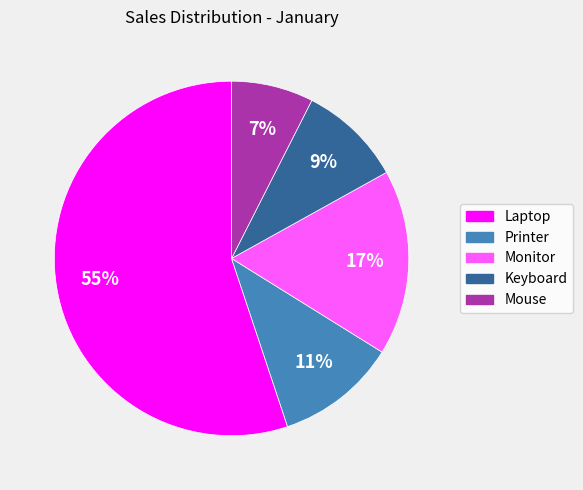

Is it true that Mouse is 7% of the pie?

True